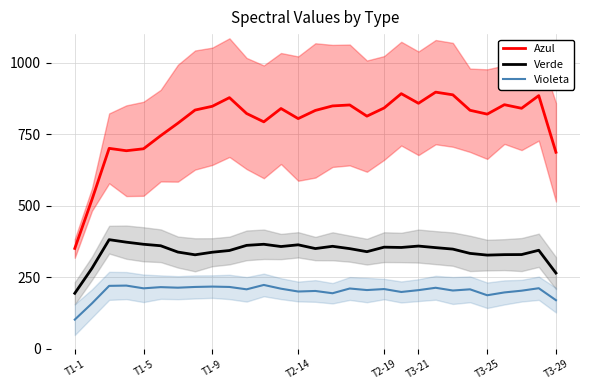

At which category is the sum across all series the highest?

21